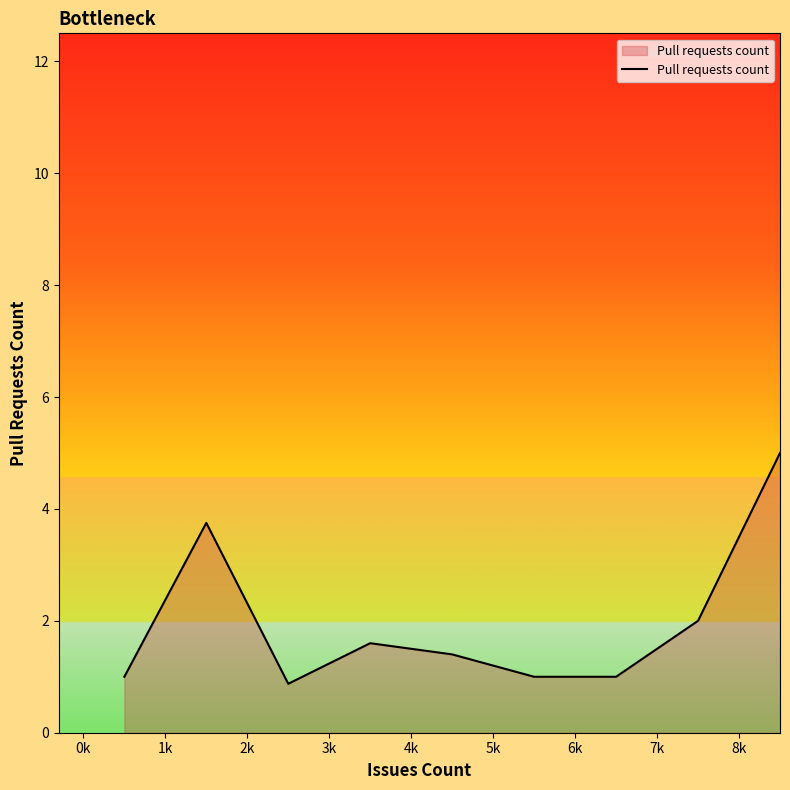

What is the difference between the maximum and minimum values?

4.1